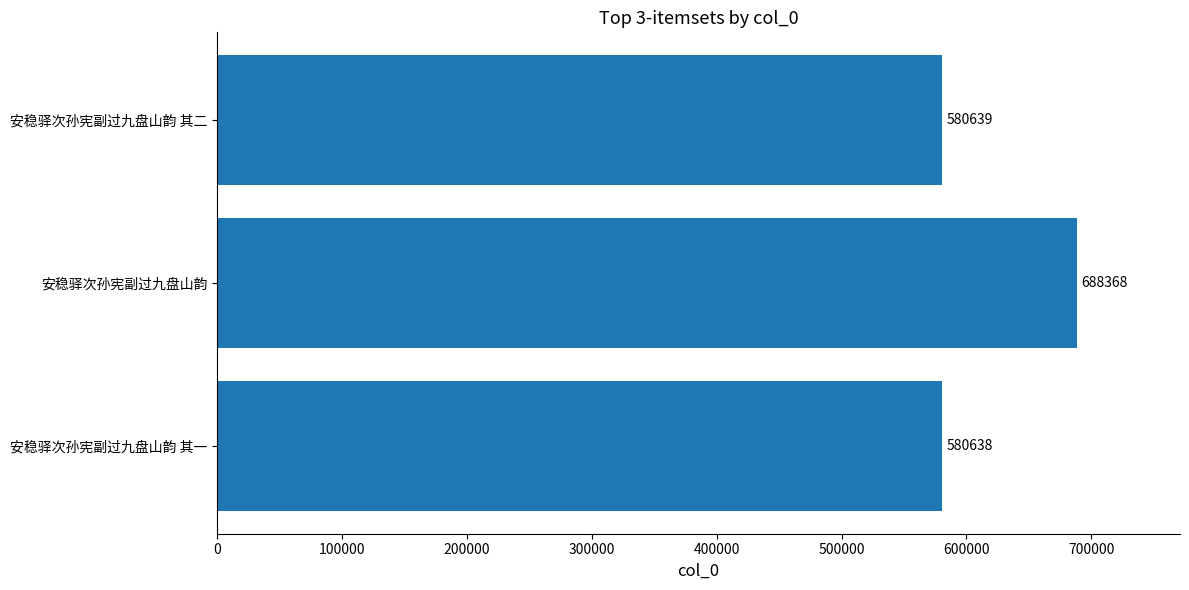

What is the difference between the maximum and second lowest values?

107729